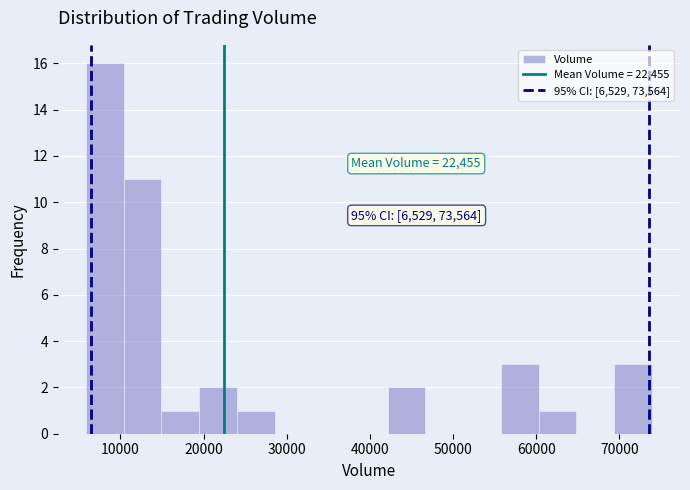

Which range on the x-axis has the tallest bar?

6000 to 10000